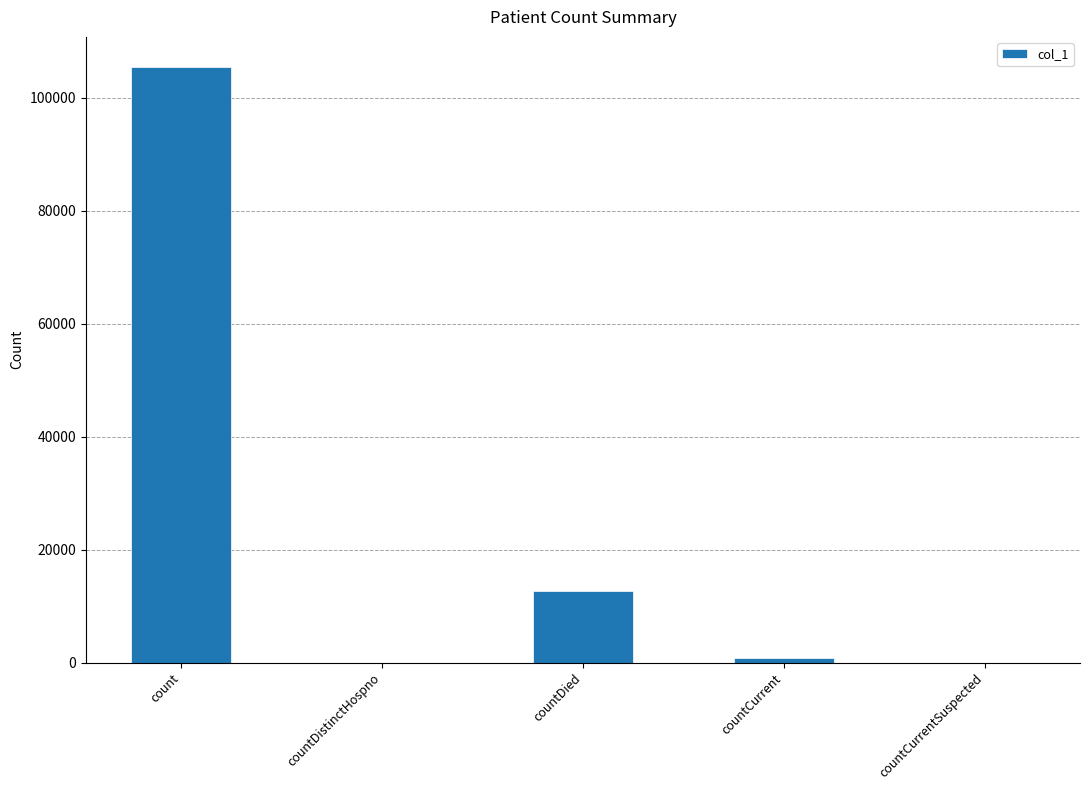

The value at countCurrentSuspected is 0. True or false?

True